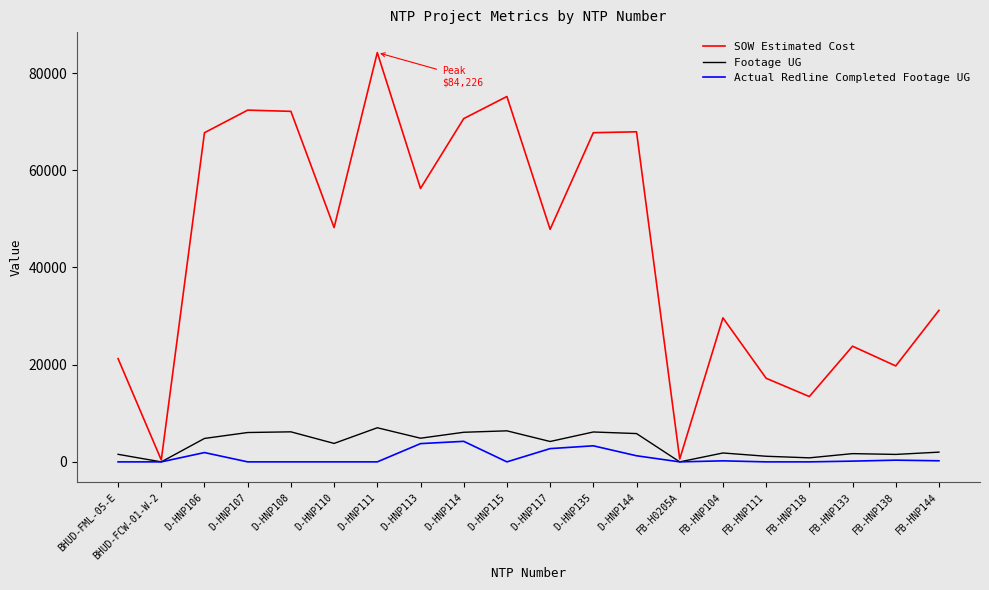

At D-HNP111, list the series in order from largest to smallest.

SOW Estimated Cost, Footage UG, Actual Redline Completed Footage UG